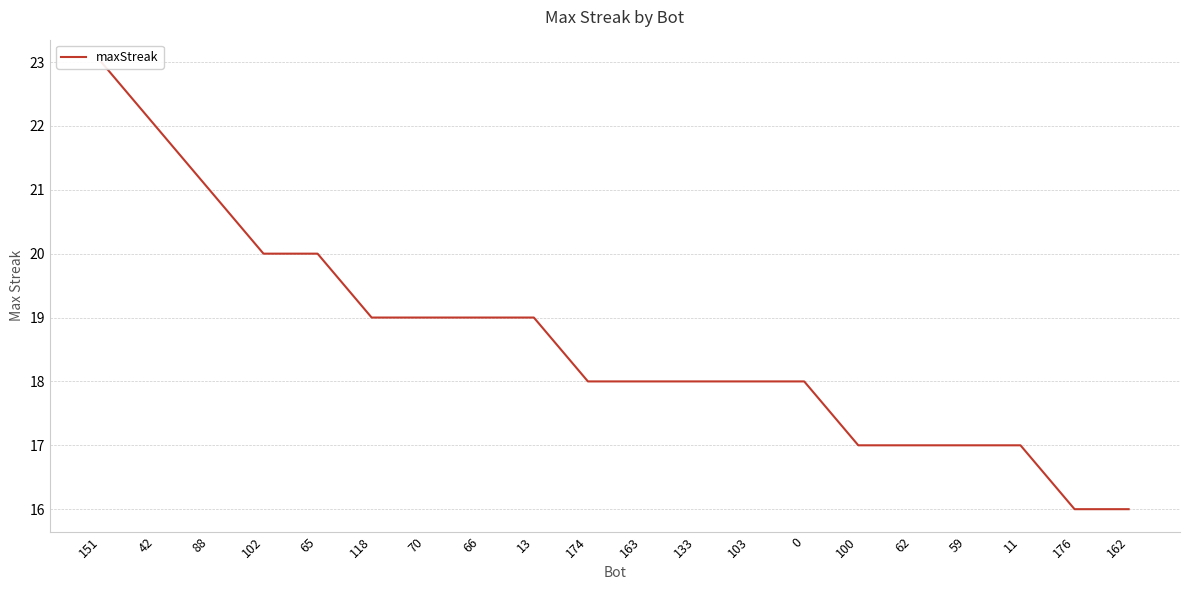

Does the chart display data point markers on the line(s)?

No